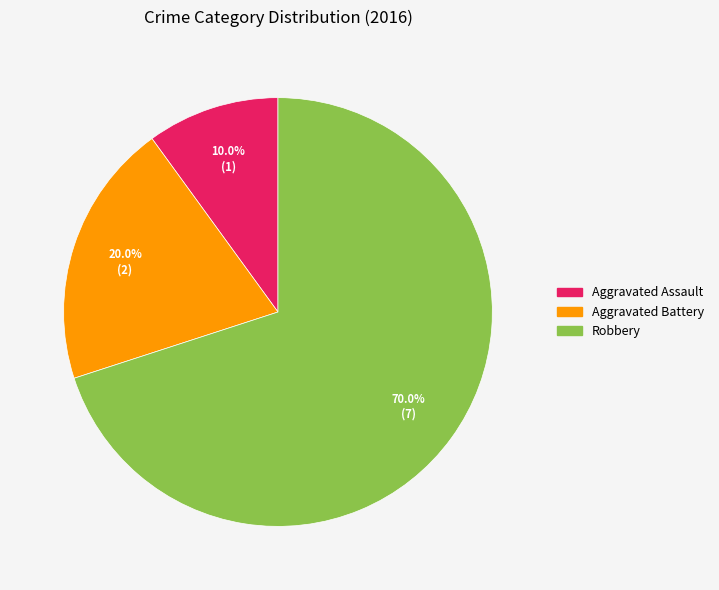

What is the smallest slice in the pie chart?

Aggravated Assault